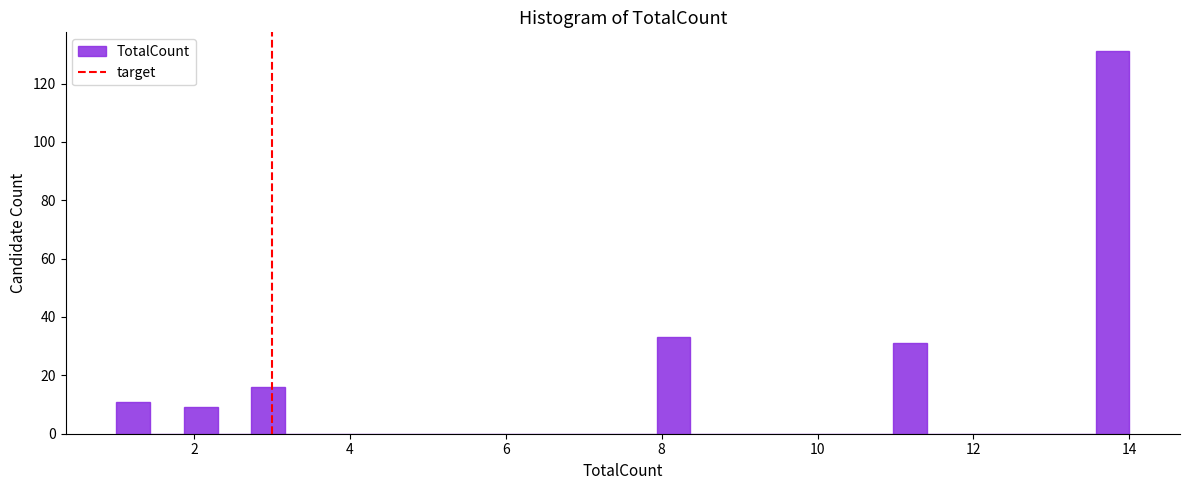

Read against the x-axis, roughly where is the centre of the tallest bar?

13.8